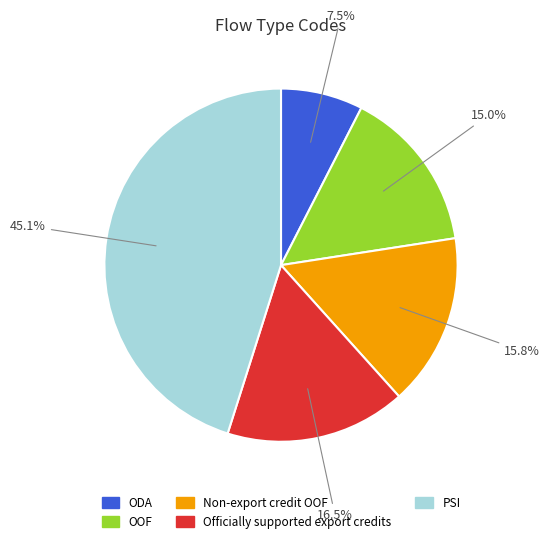

Is there any slice that represents more than half of the pie?

No